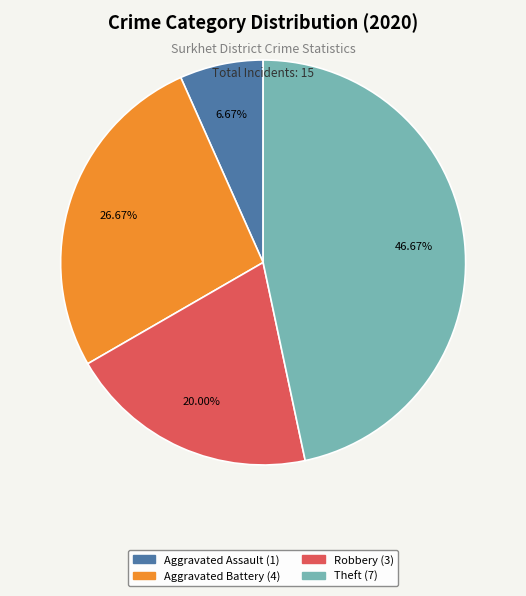

The Robbery slice represents 14% of the pie. True or false?

False